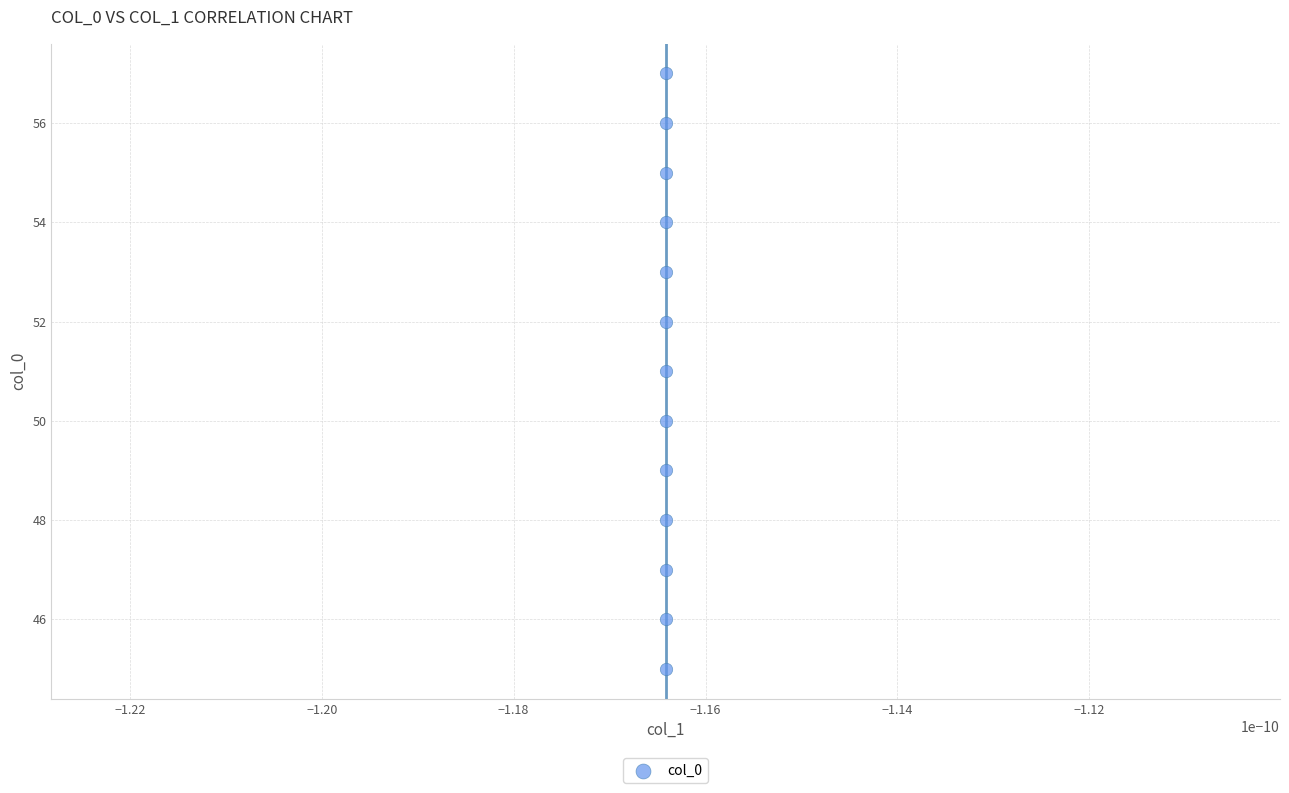

What is the range of Y values (max minus min)?

12